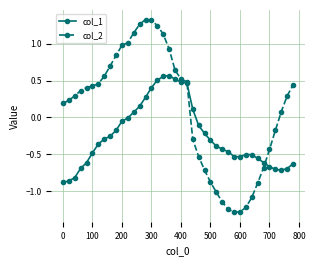

True or false: col_1 has more than 1 points higher than both neighbors.

True